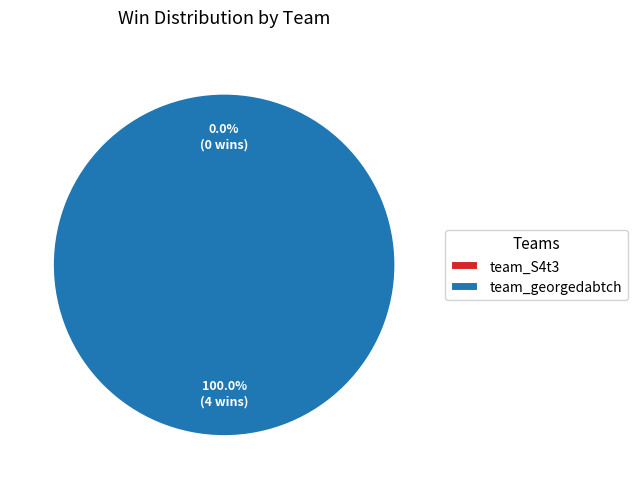

To the nearest percent, what percentage of the pie is team_georgedabtch?

100%